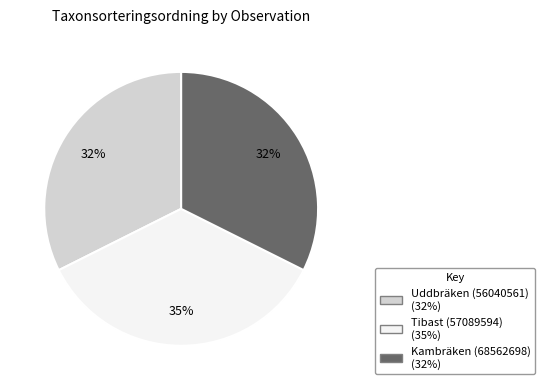

To the nearest percent, what is the average slice percentage?

33%